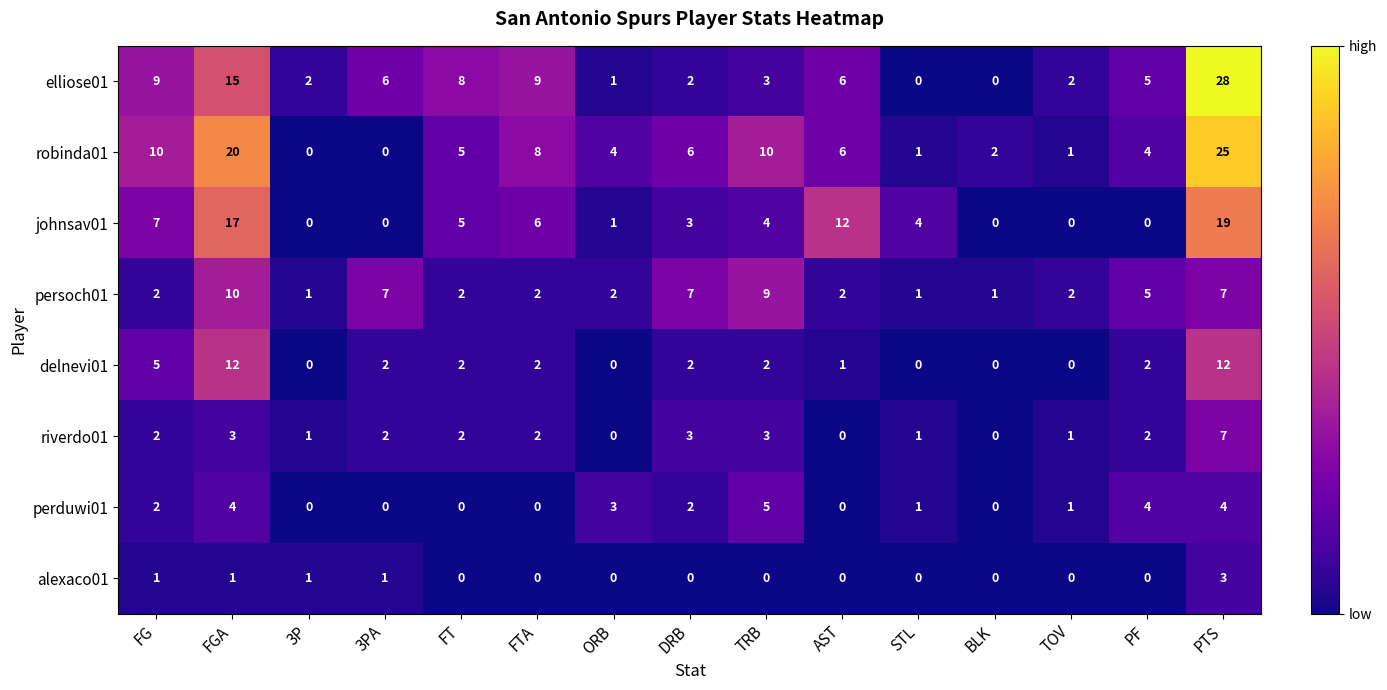

List the series in order of their peak value, highest first.

elliose01, robinda01, johnsav01, delnevi01, persoch01, riverdo01, perduwi01, alexaco01